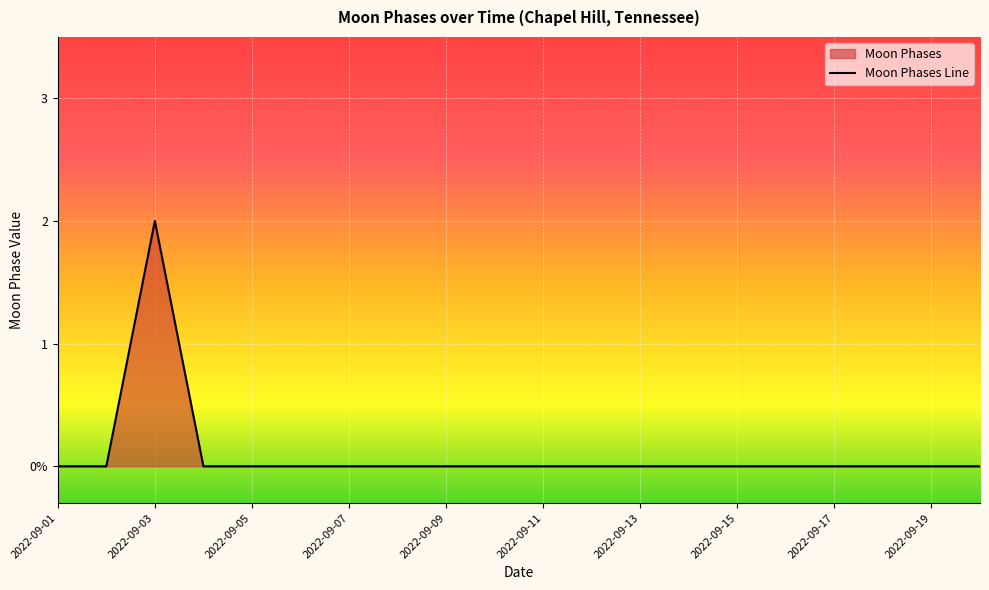

How many distinct data groups are displayed?

1